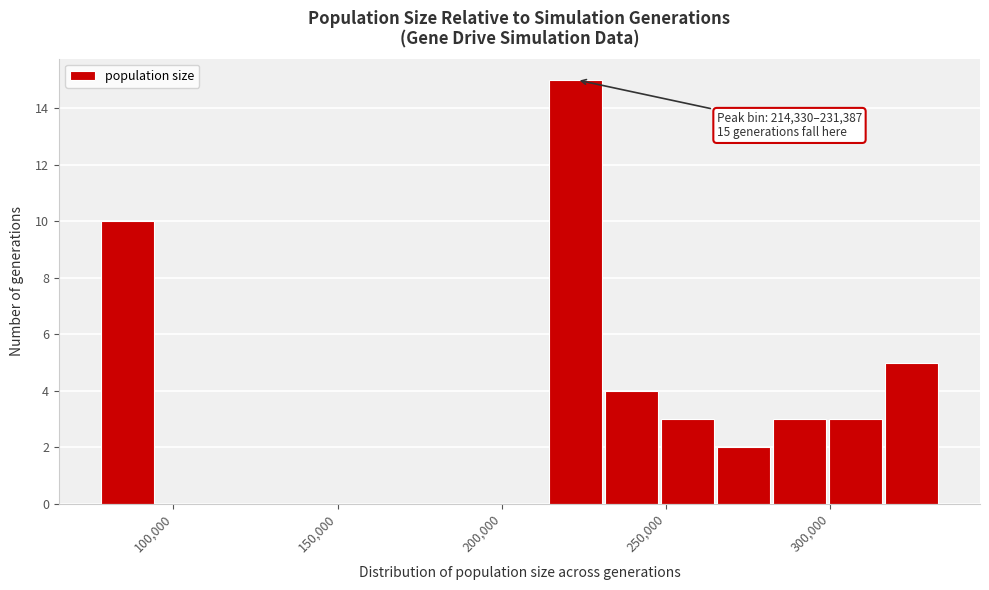

Around what value on the x-axis is the tallest bar? Give the approximate position of its centre, as read against the axis.

220000